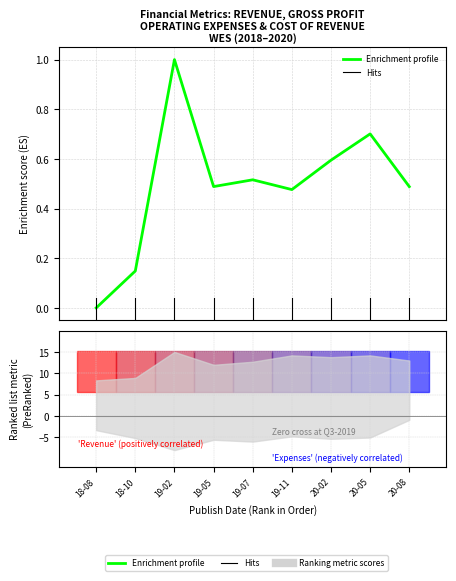

What is the sum of the values at 19-05 and 19-11?

1.0